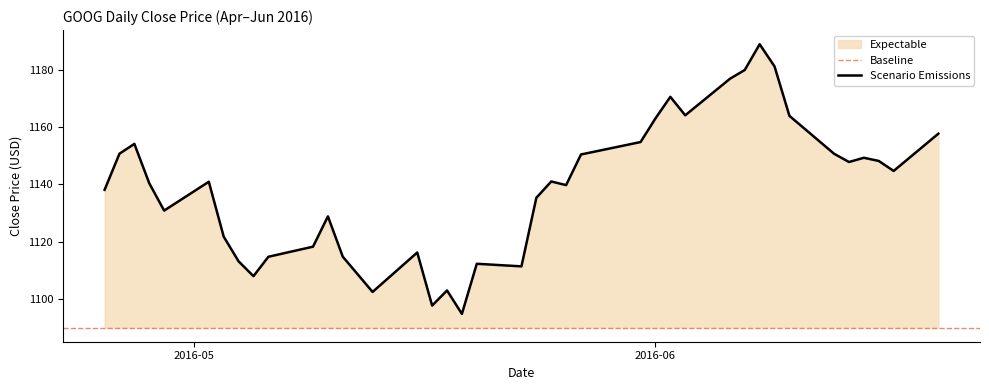

At which label is the value closest to 1141?

2016-05-25